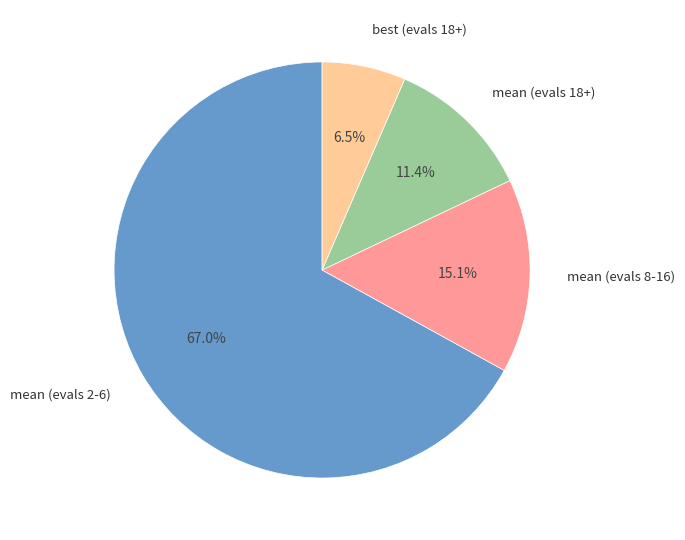

Which category has the smallest portion of the pie?

best (evals 18+)